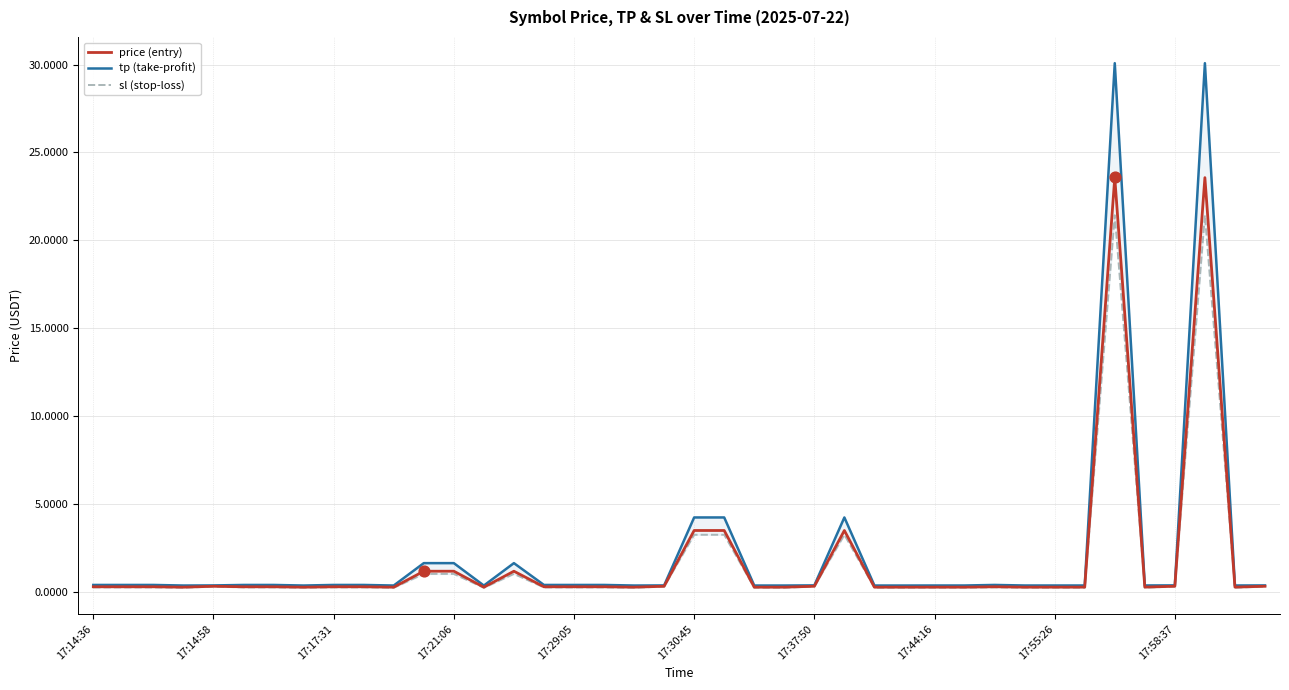

Which series reaches the maximum Y coordinate?

tp (take-profit)